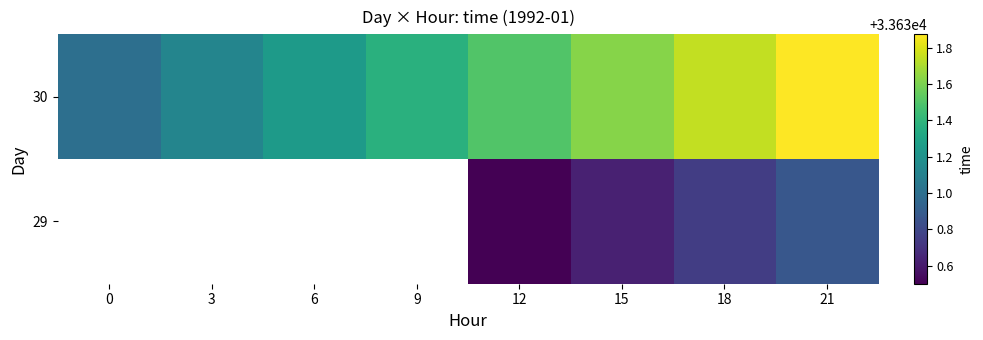

At which category is the sum across all series the highest?

21